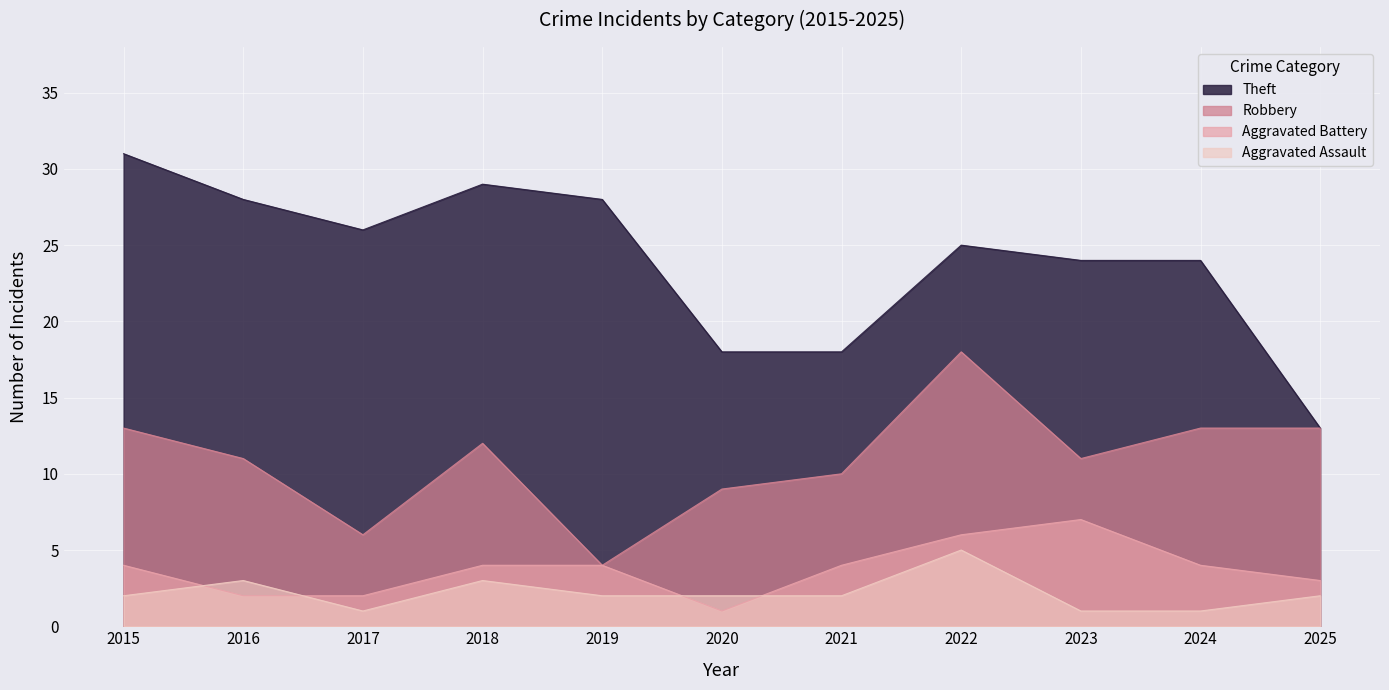

What are all the series names shown in the legend?

Theft, Robbery, Aggravated Battery, Aggravated Assault